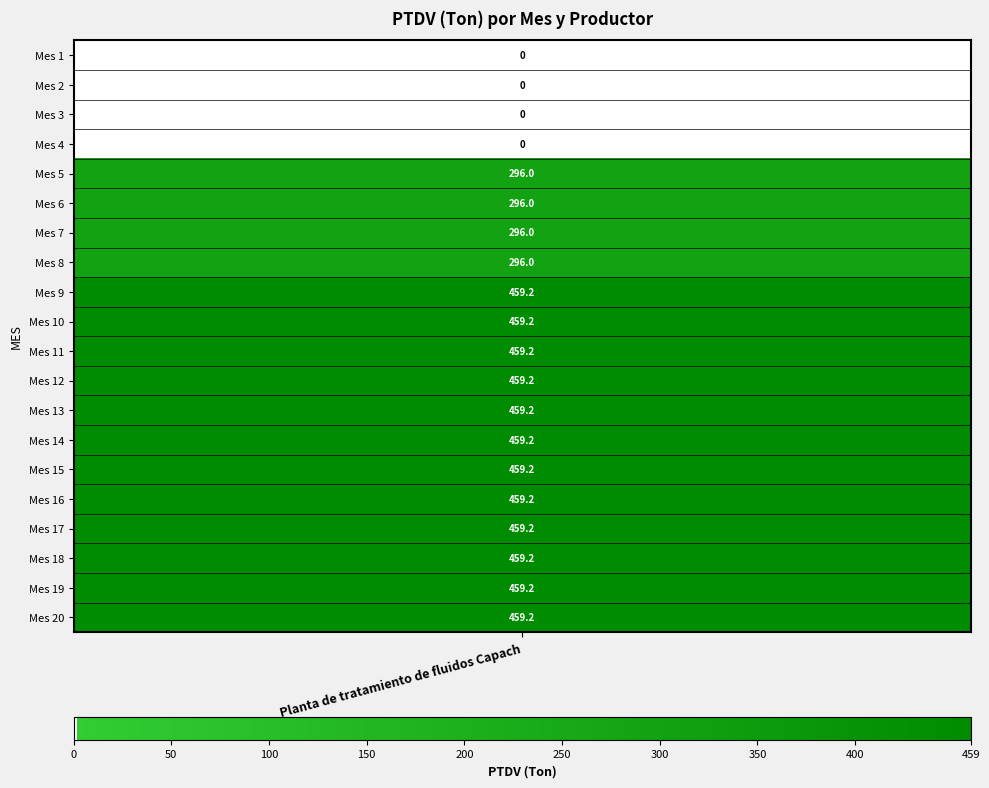

Is it true that the value at 2 is 0.0?

True